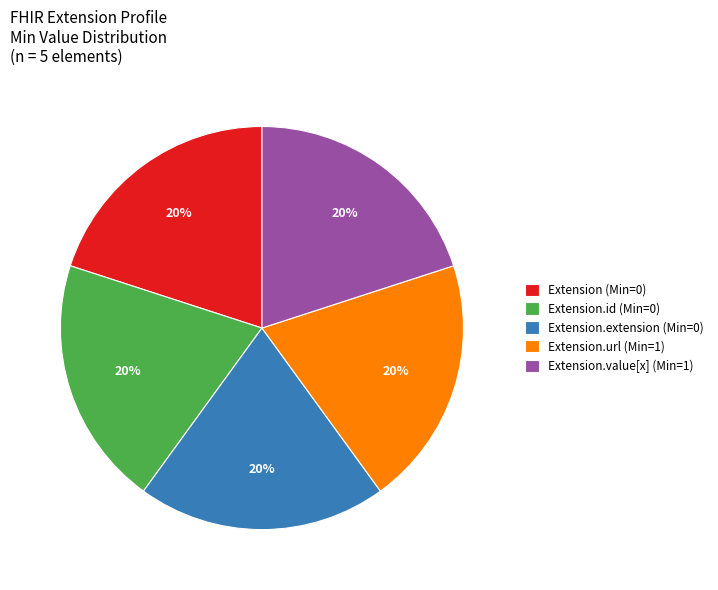

To the nearest percent, what is the average slice percentage?

20%